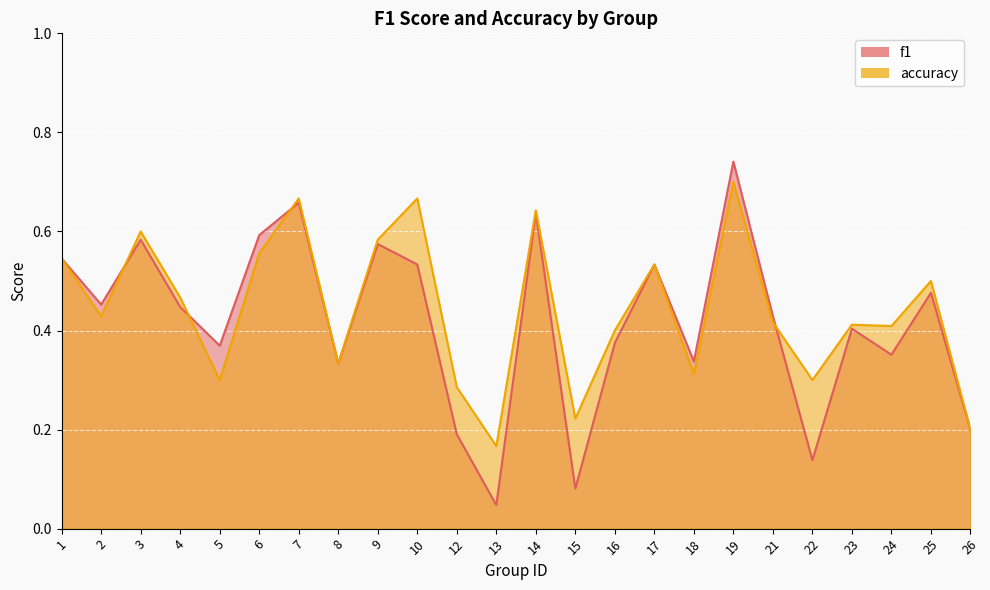

True or false: f1 has more than 1 interior local peaks.

True